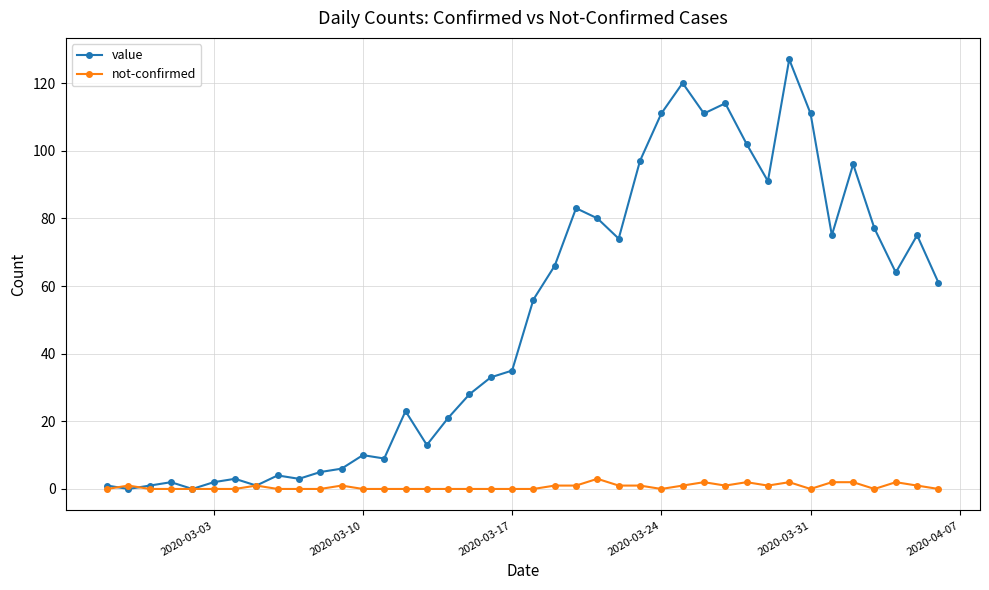

How many categories are shown in the chart?

40